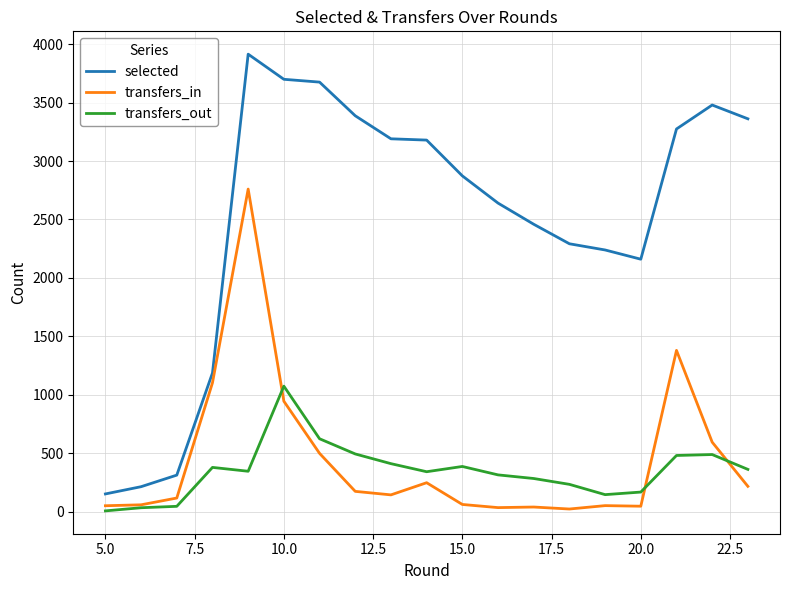

List the series in order of their peak value, highest first.

selected, transfers_in, transfers_out